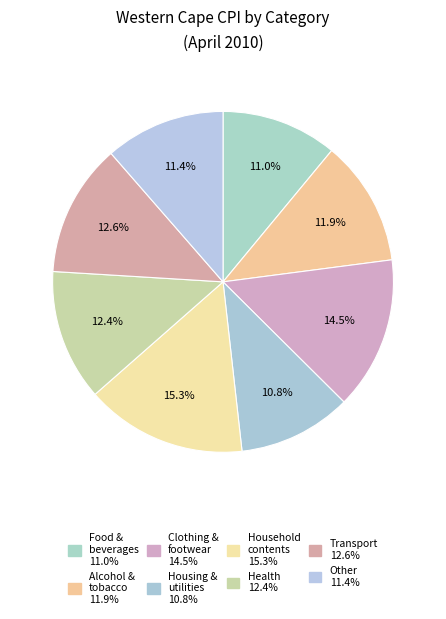

How many slices are in this pie chart?

8